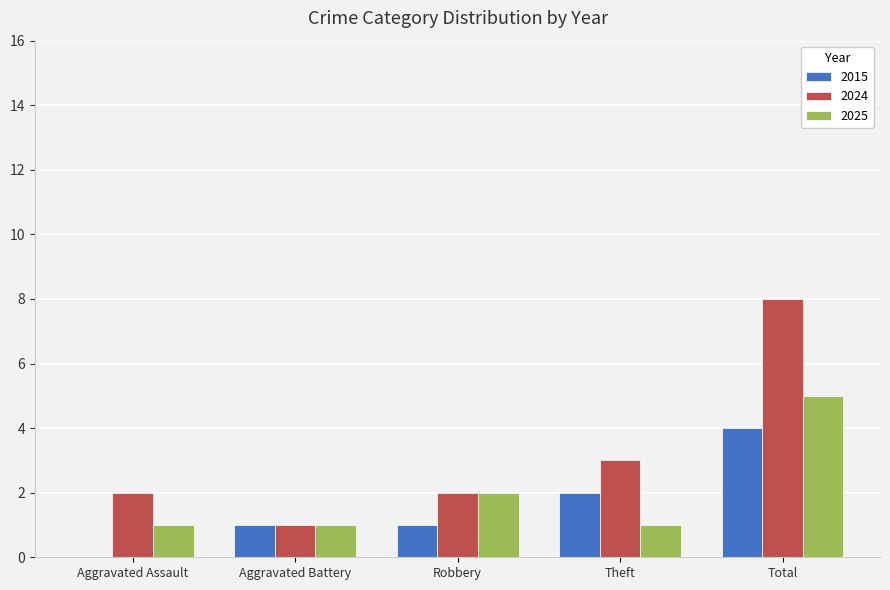

How many distinct data groups are displayed?

3